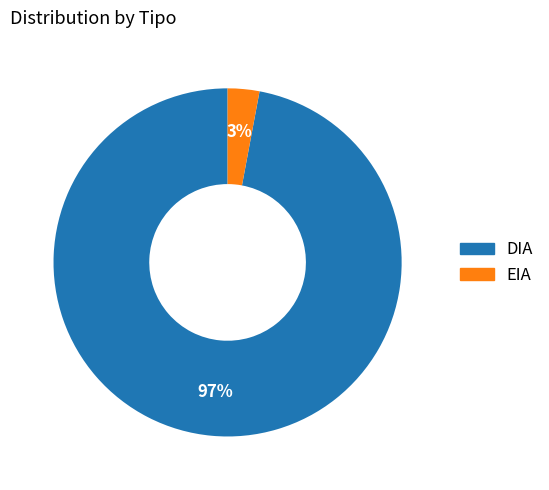

True or false: EIA accounts for 3% of the total.

True